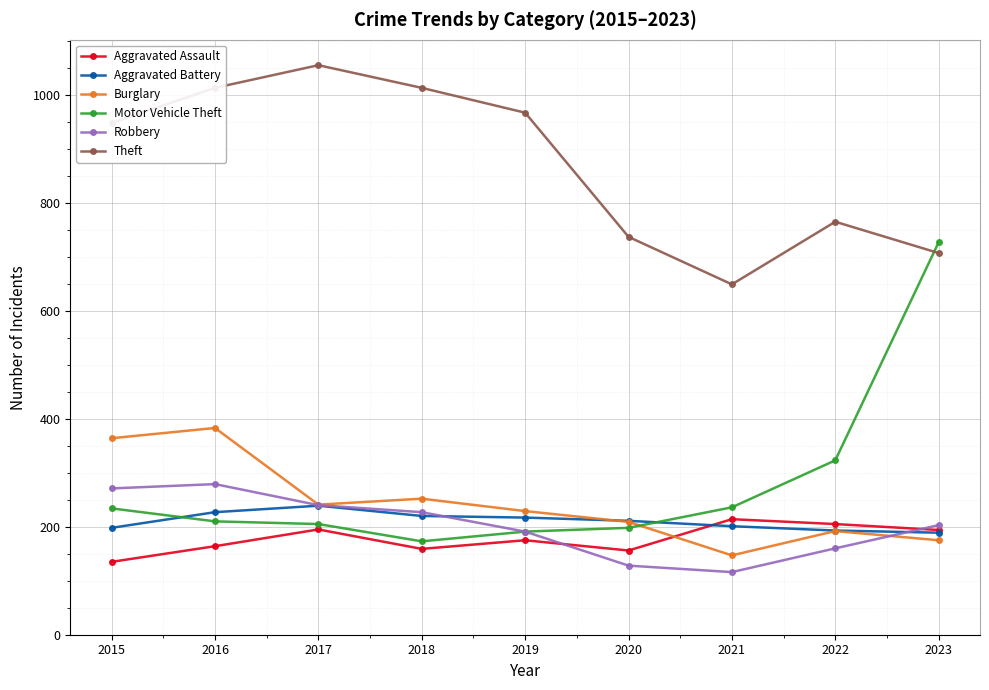

Which category has the highest value in the Burglary series?

2016